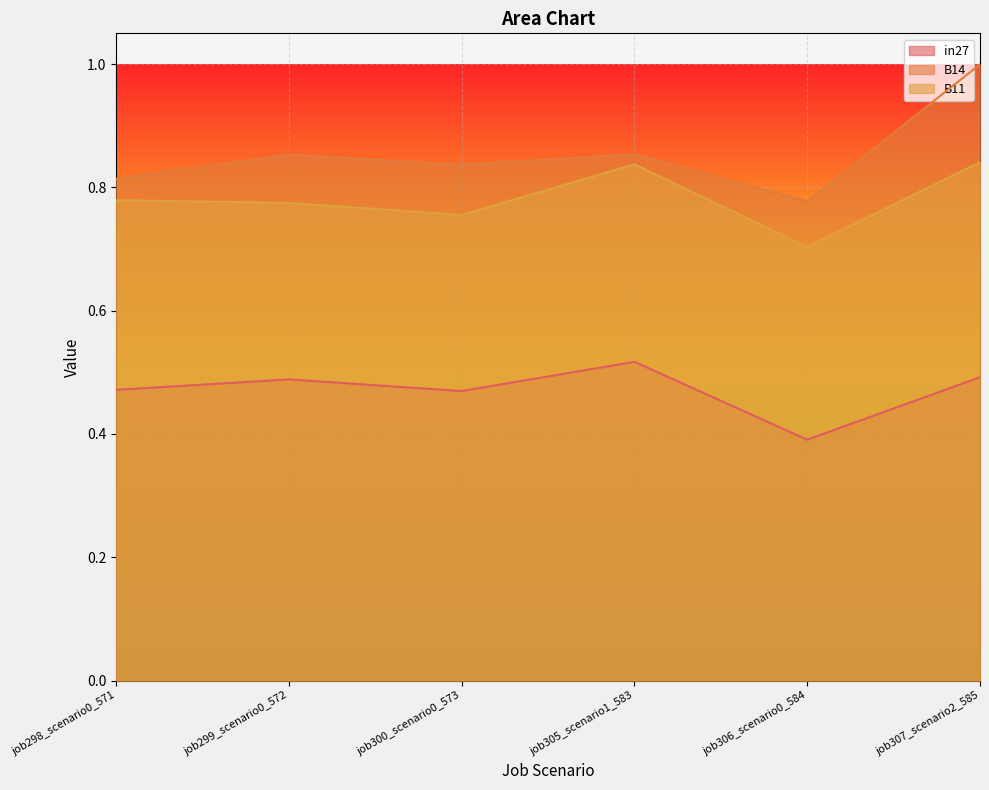

True or false: B14 has more than 2 interior local peaks.

False